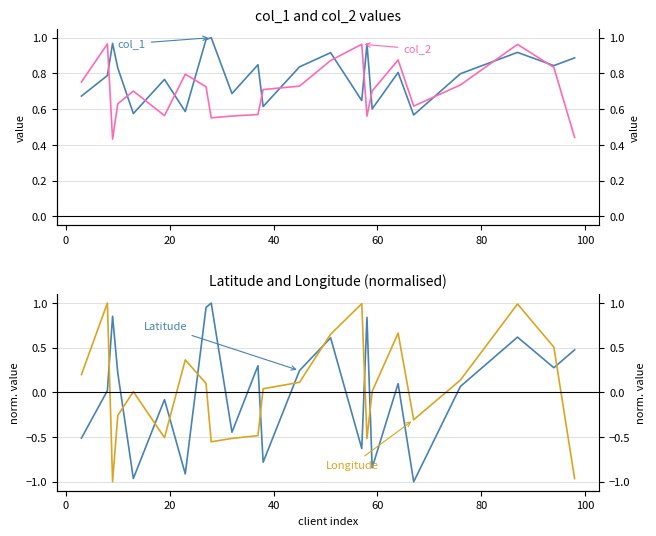

At how many categories does at least one series exceed 0?

23